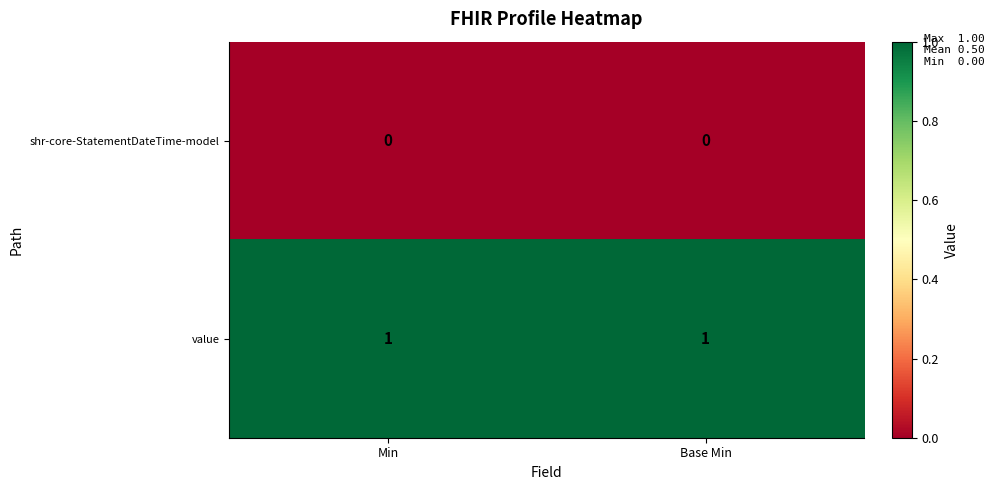

Which series has the largest total across all categories?

value